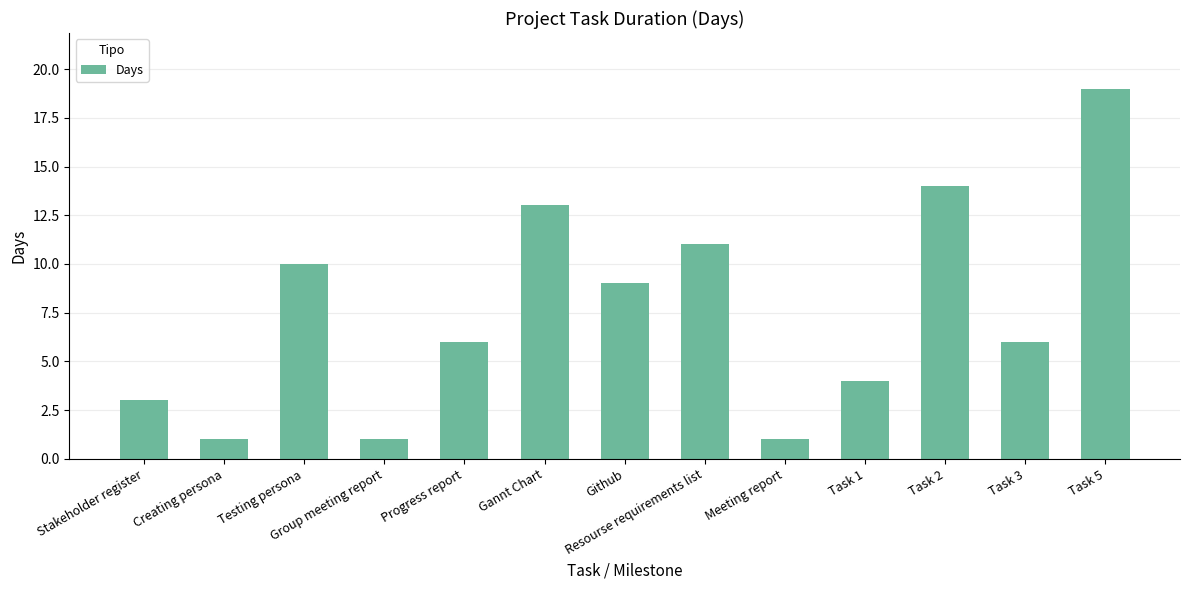

Reading left to right, list all the values displayed in this chart.

3	1	10	1	6	13	9	11	1	4	14	6	19